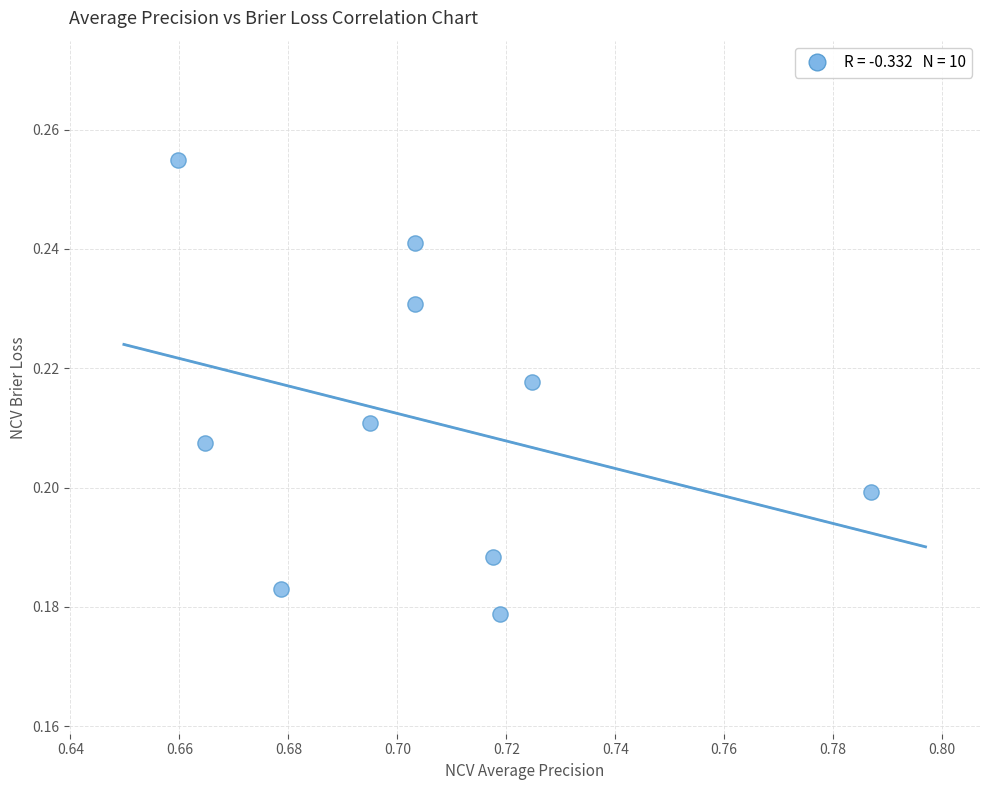

What is the average X value?

0.7